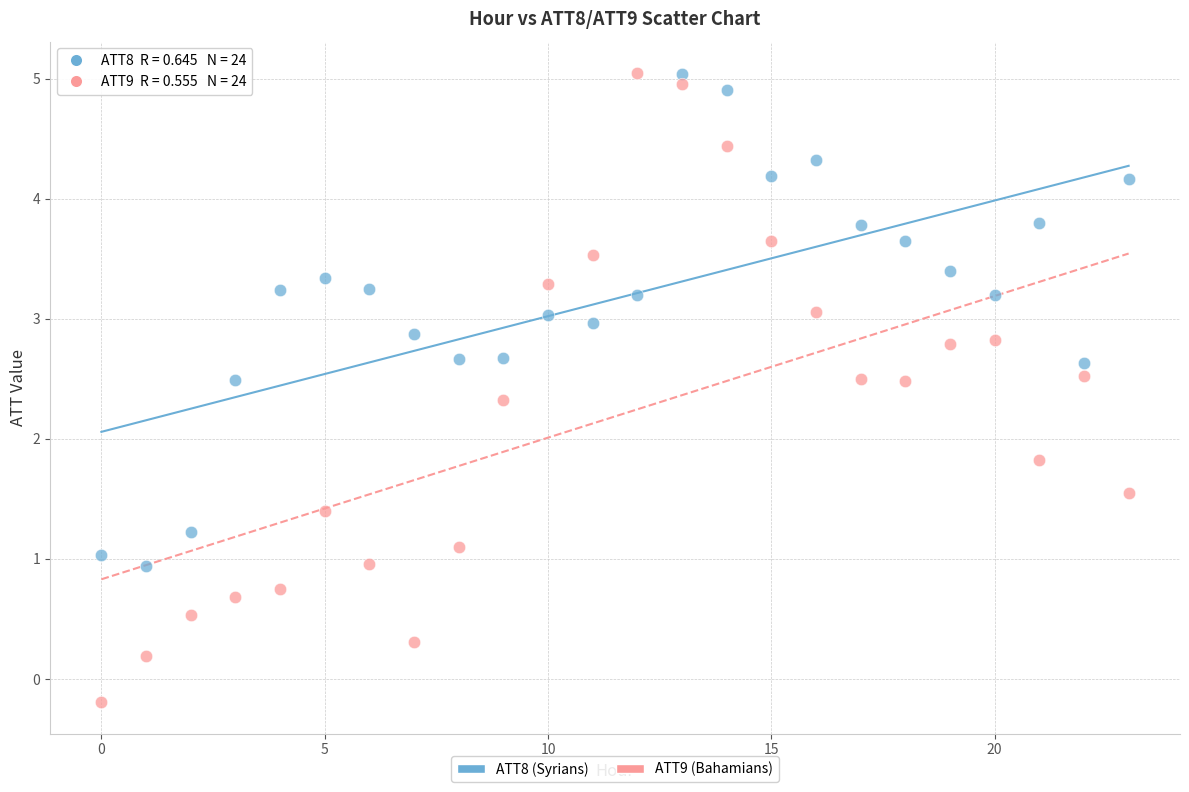

Which series contains the lowest Y value?

ATT9 (Bahamians)